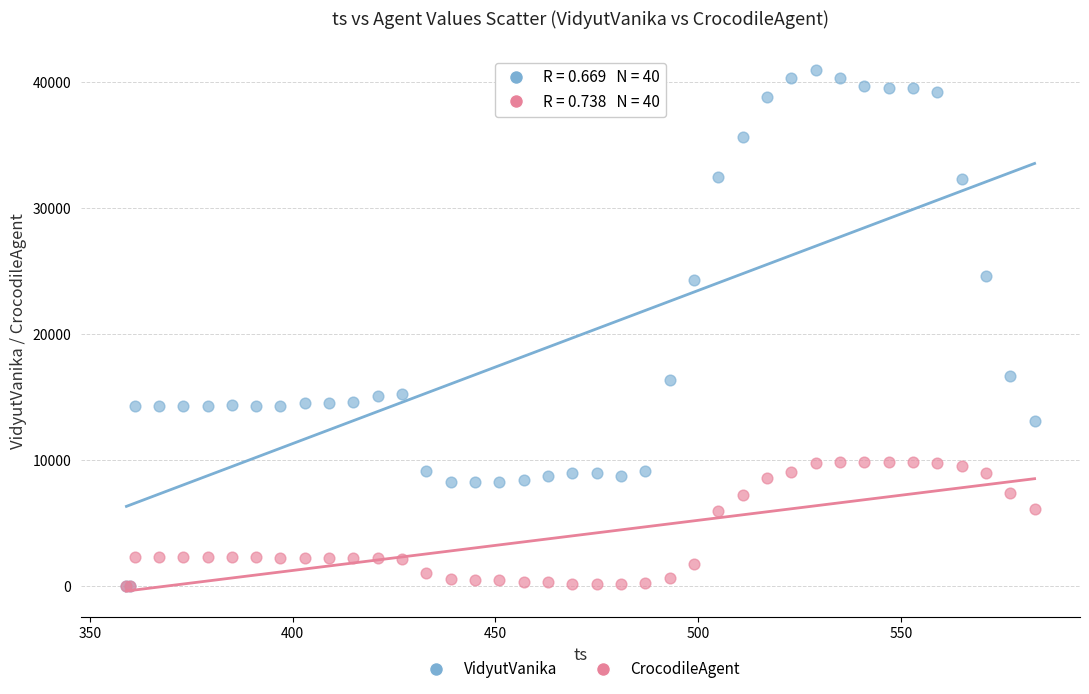

Which series contains the highest Y value?

VidyutVanika